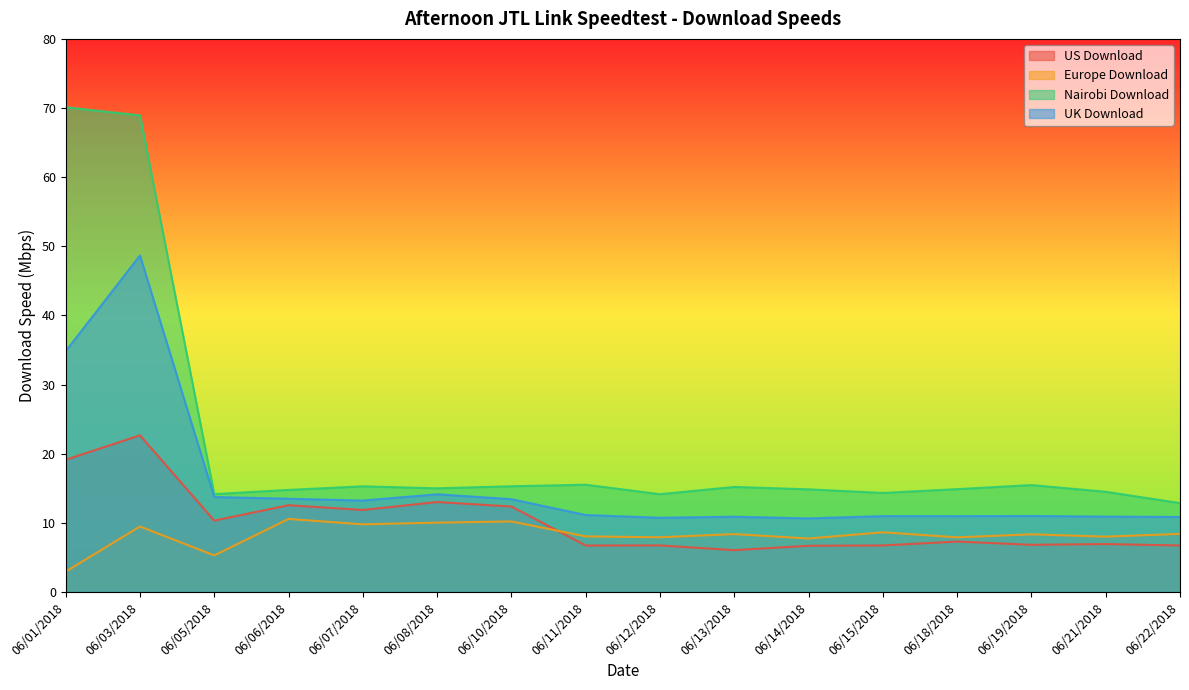

Which series has the widest spread of values?

Nairobi Download